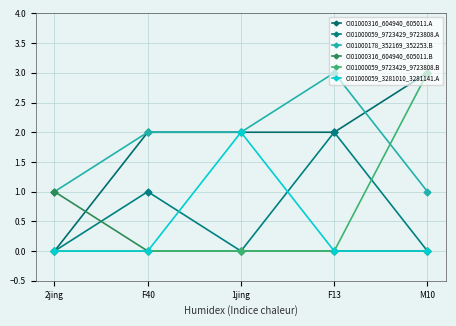

What is the sum of the CI01000059_9723429_9723808.B values at M10 and F40?

3